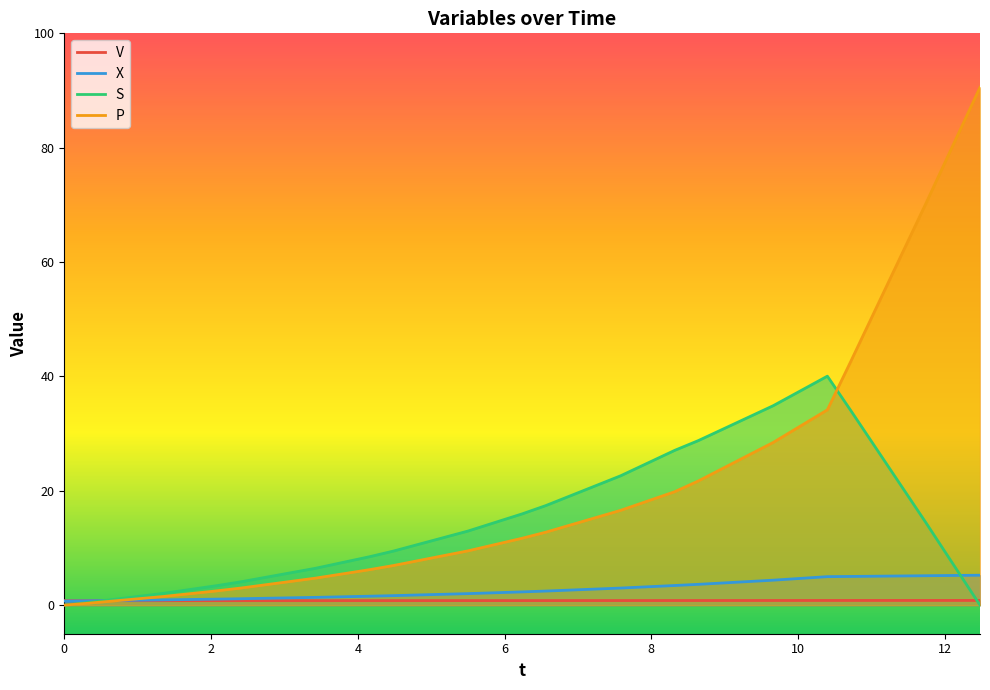

Which series has the largest range (max minus min)?

P